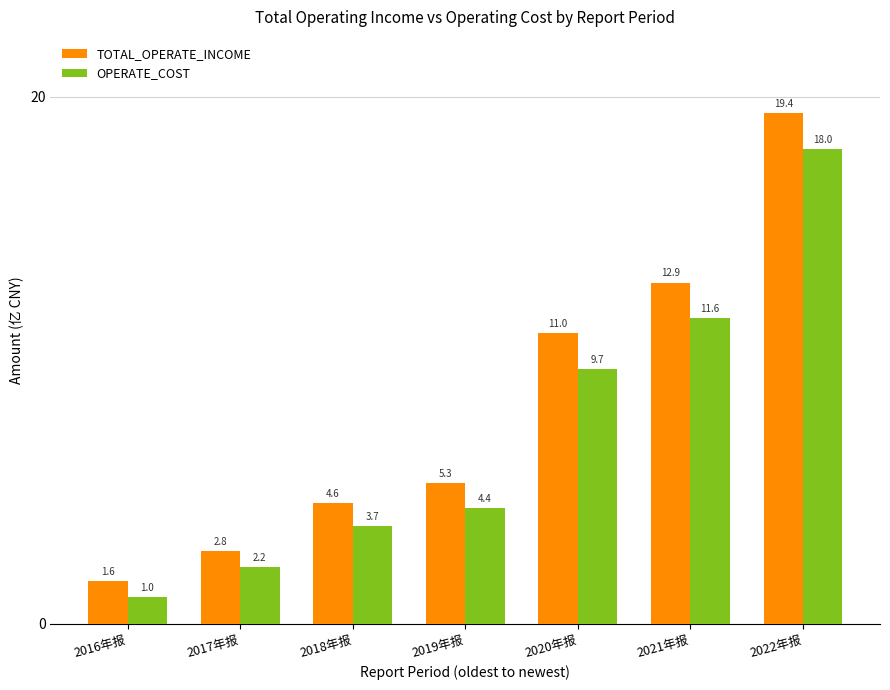

Reading right to left, what are all the values shown in this chart?

TOTAL_OPERATE_INCOME: 19.4	12.9	11.0	5.3	4.6	2.8	1.6
OPERATE_COST: 18.0	11.6	9.7	4.4	3.7	2.2	1.0